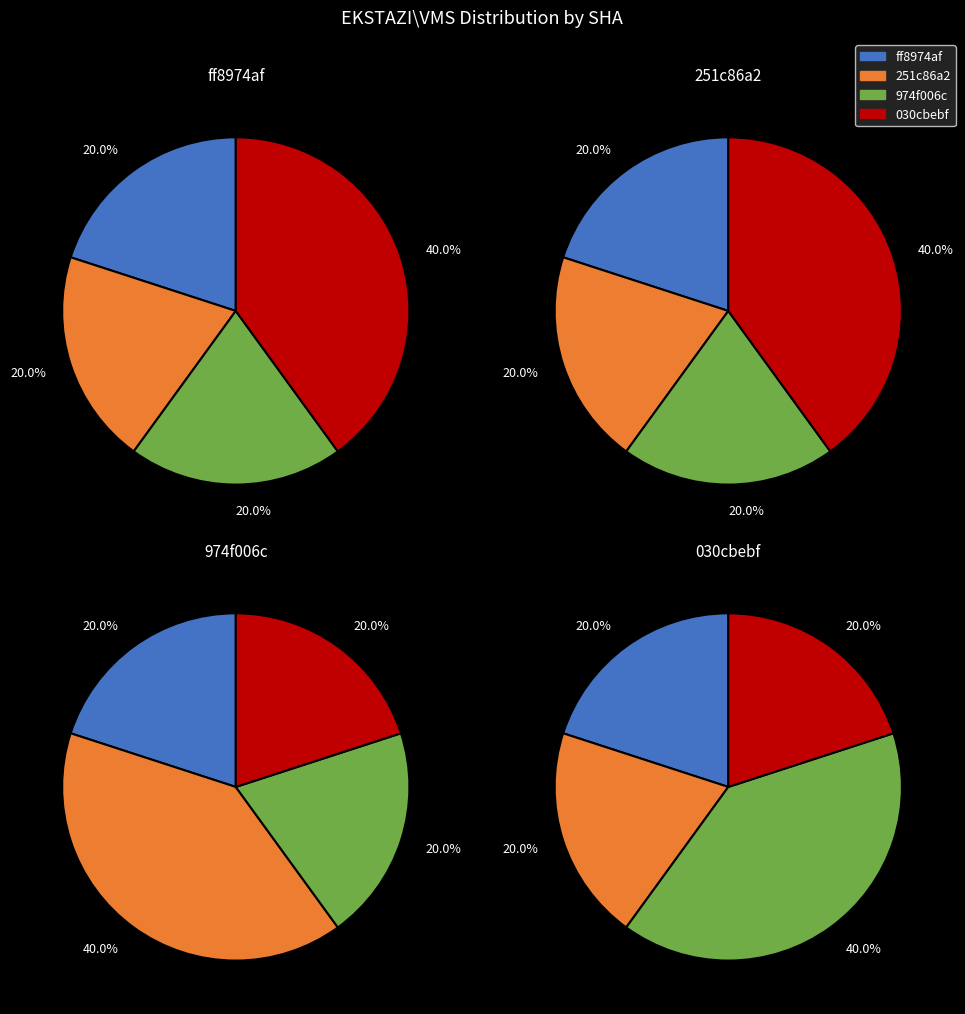

Which slice is the smallest?

ff8974af